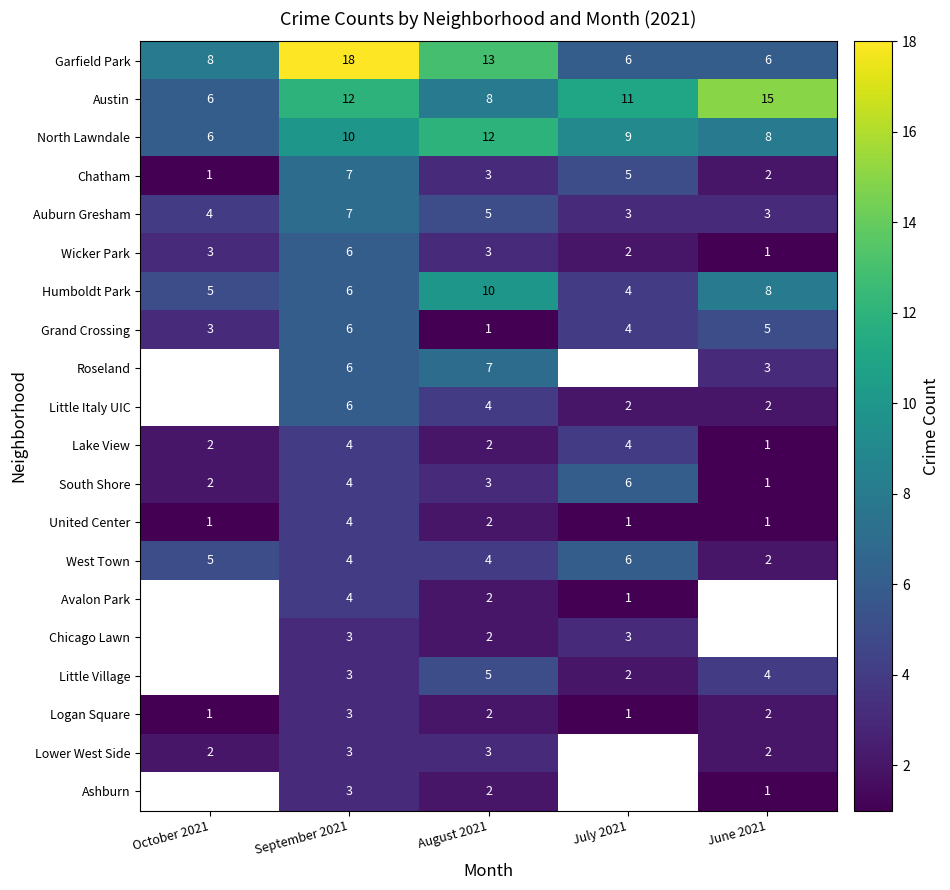

Is it true that Garfield Park equals 7.5 at August 2021?

False